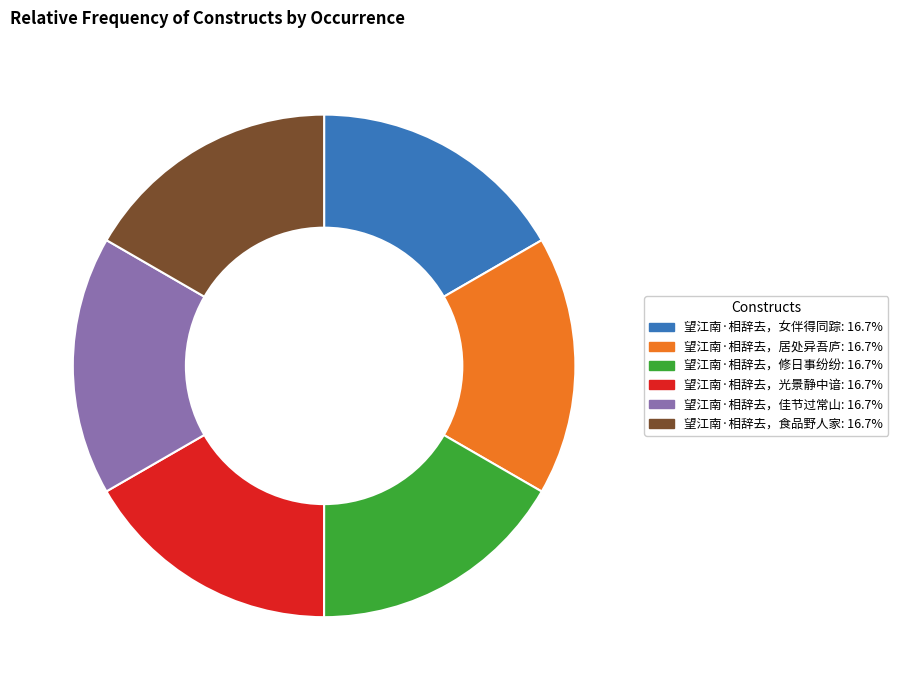

Is the sum of 望江南·相辞去，修日事纷纷 and 望江南·相辞去，食品野人家 greater than half?

No